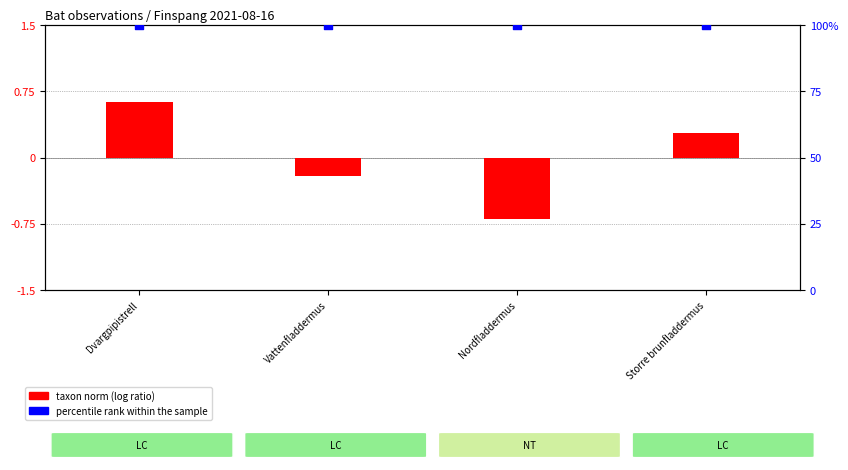

Which series has the widest spread of Y values?

taxon norm (log ratio)